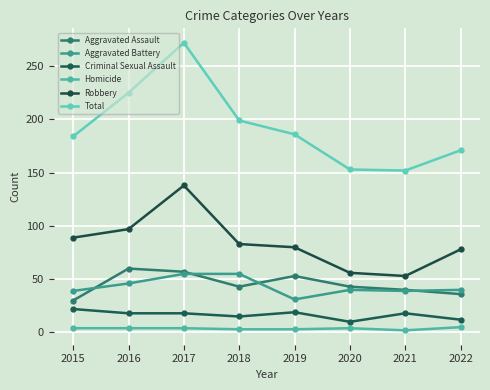

How many interior local valleys does the Homicide series have?

1